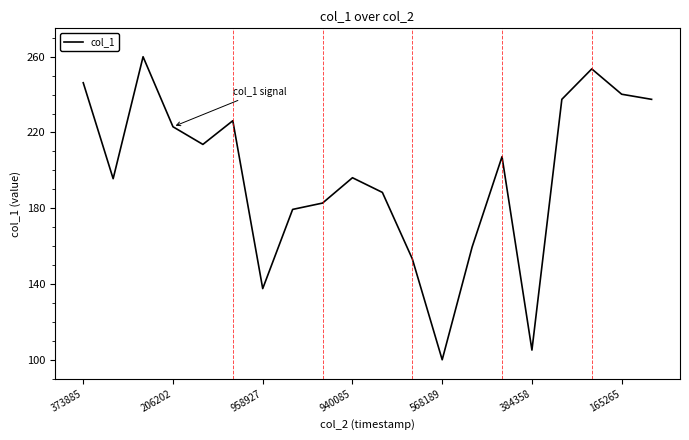

What is the minimum value shown in the chart?

100.0